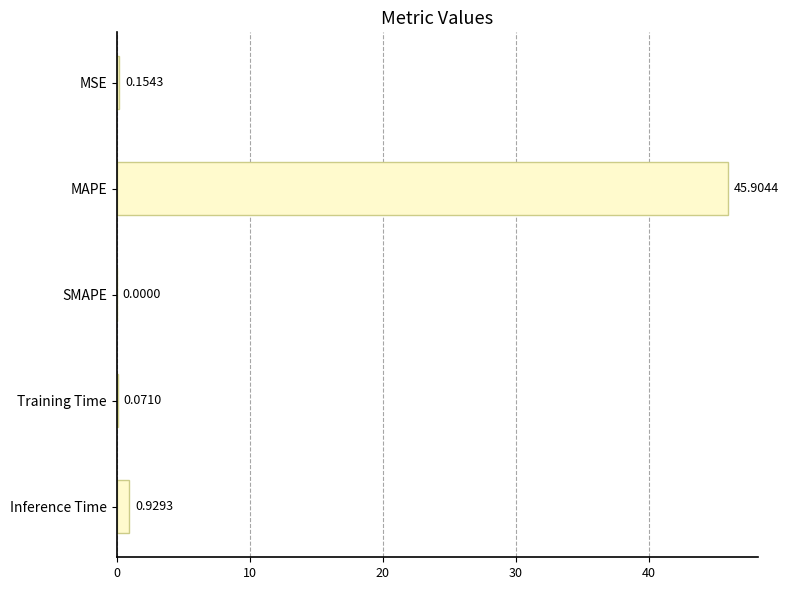

What is the sum of the values at MSE and Inference Time?

1.1